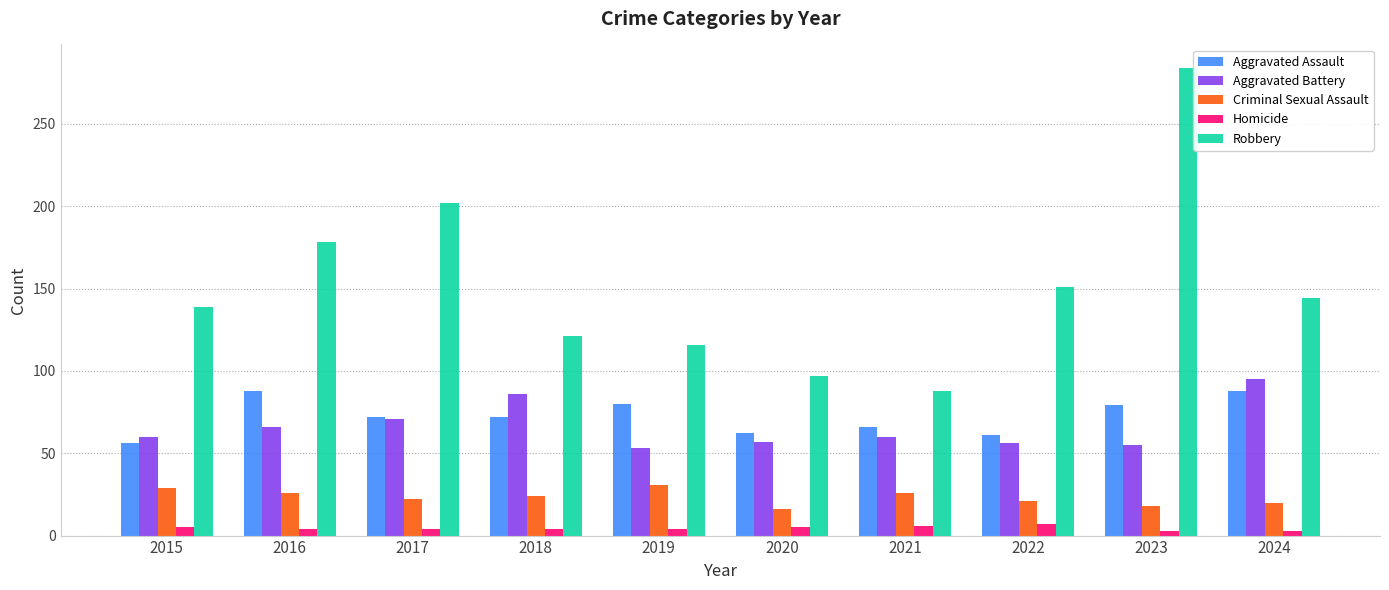

How many bars are there in total?

50